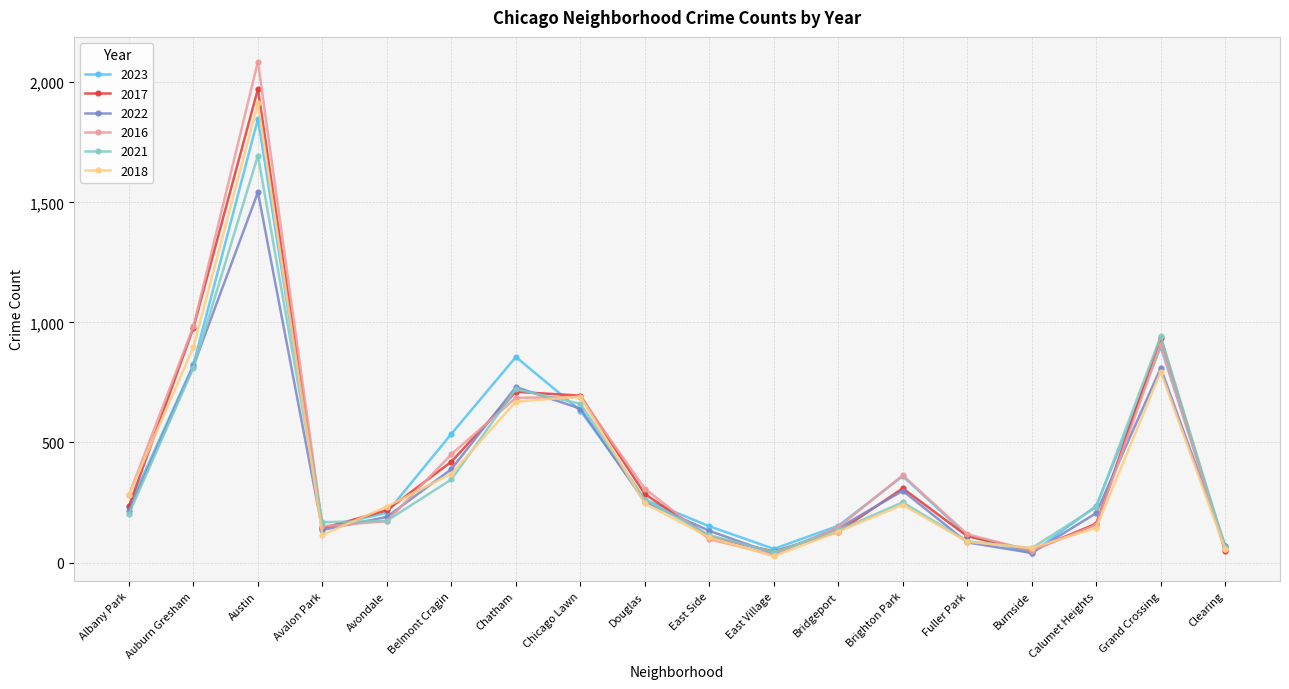

How many interior local peaks does the 2018 series have?

4